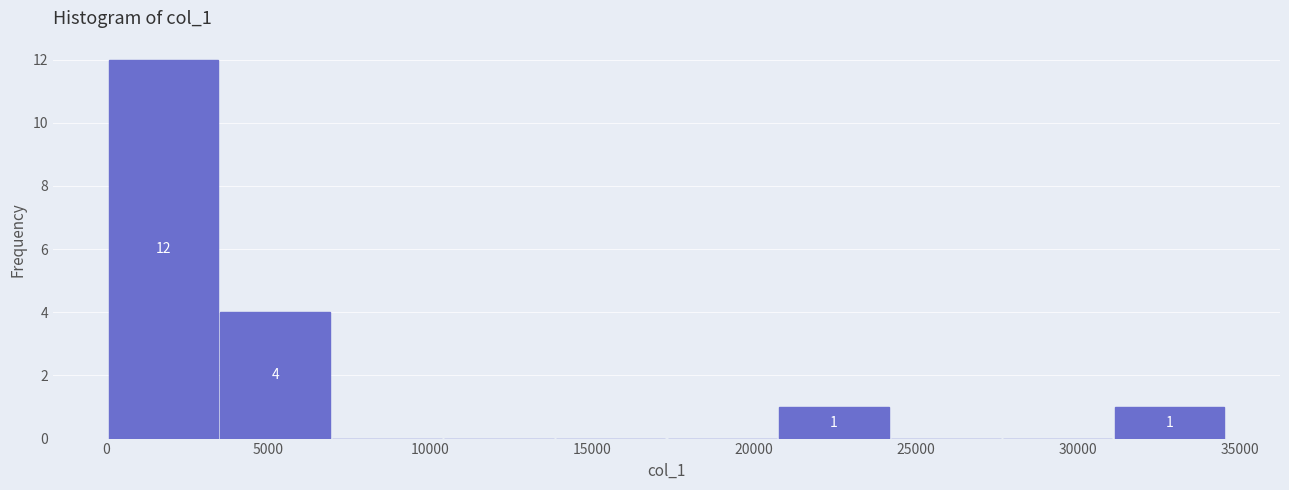

Over which range of the x-axis is the bar tallest?

0 to 3500